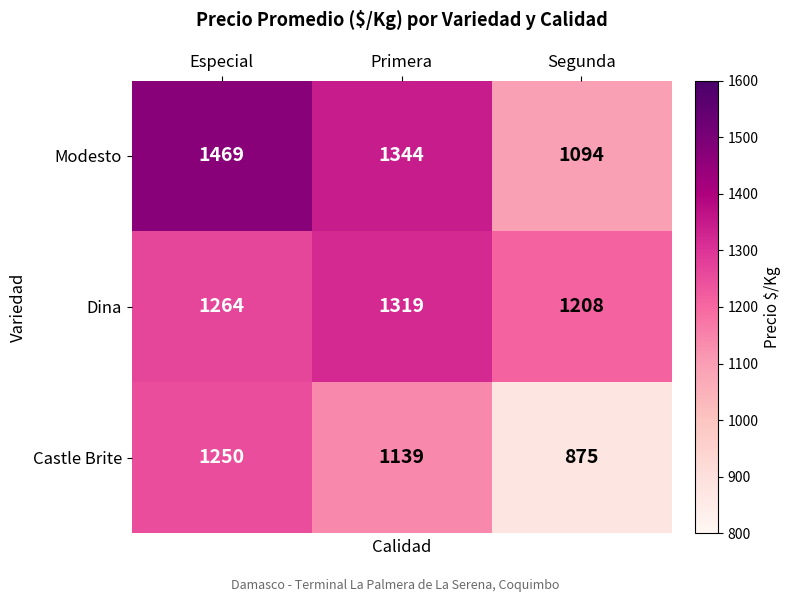

Reading left to right, transcribe all the data shown in this chart.

Modesto: 1469	1344	1094
Dina: 1264	1319	1208
Castle Brite: 1250	1139	875